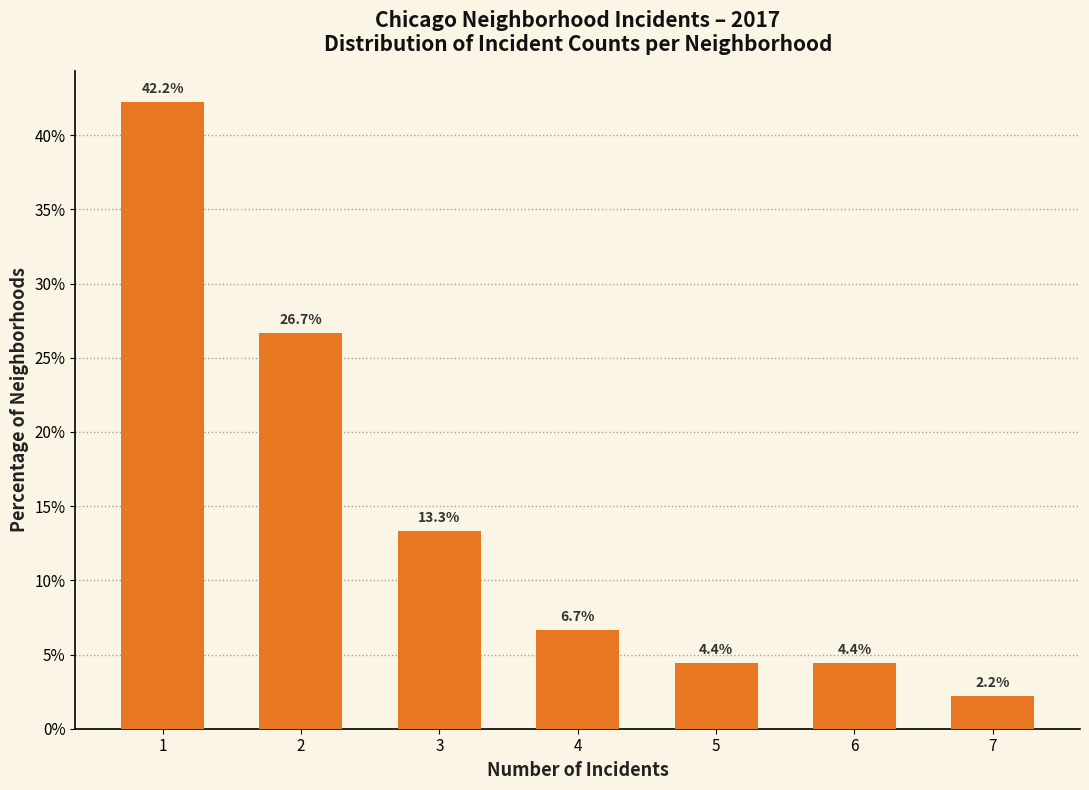

Reading left to right, what are all the values shown in this chart?

42.2	26.7	13.3	6.7	4.4	4.4	2.2